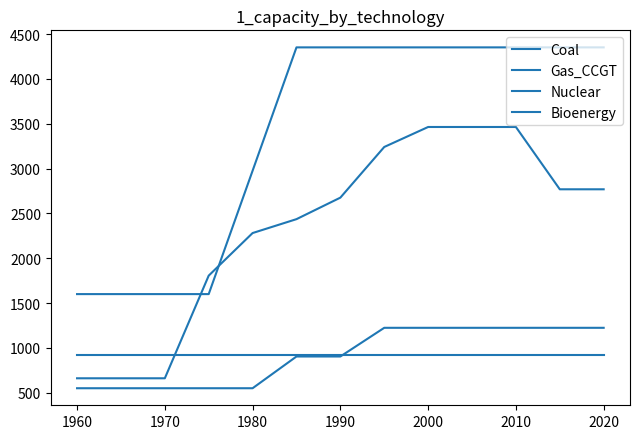

True or false: Bioenergy and Nuclear cross at least once.

False